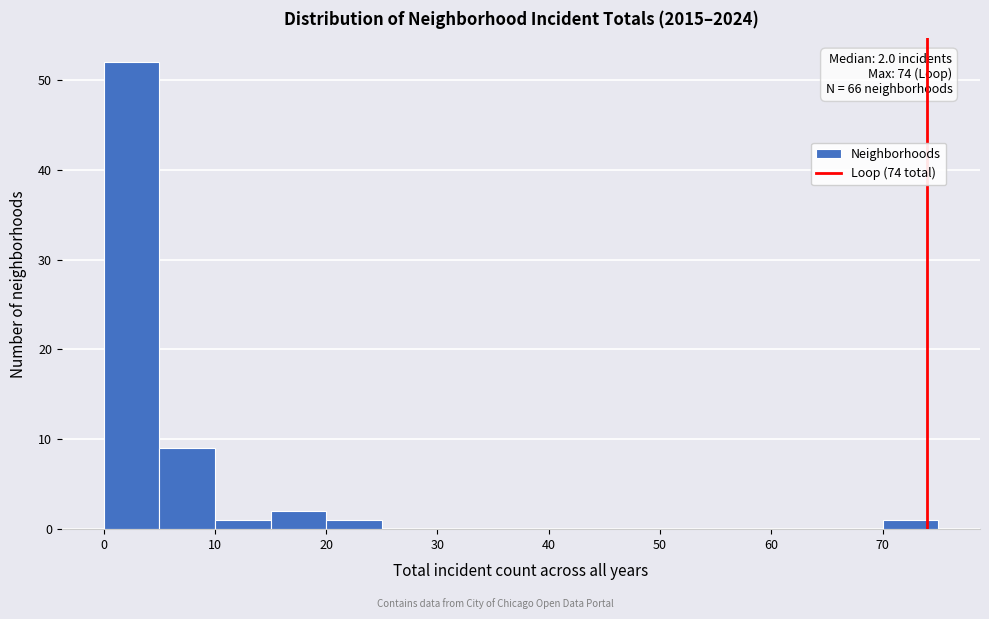

Which range on the x-axis has the tallest bar?

0 to 5